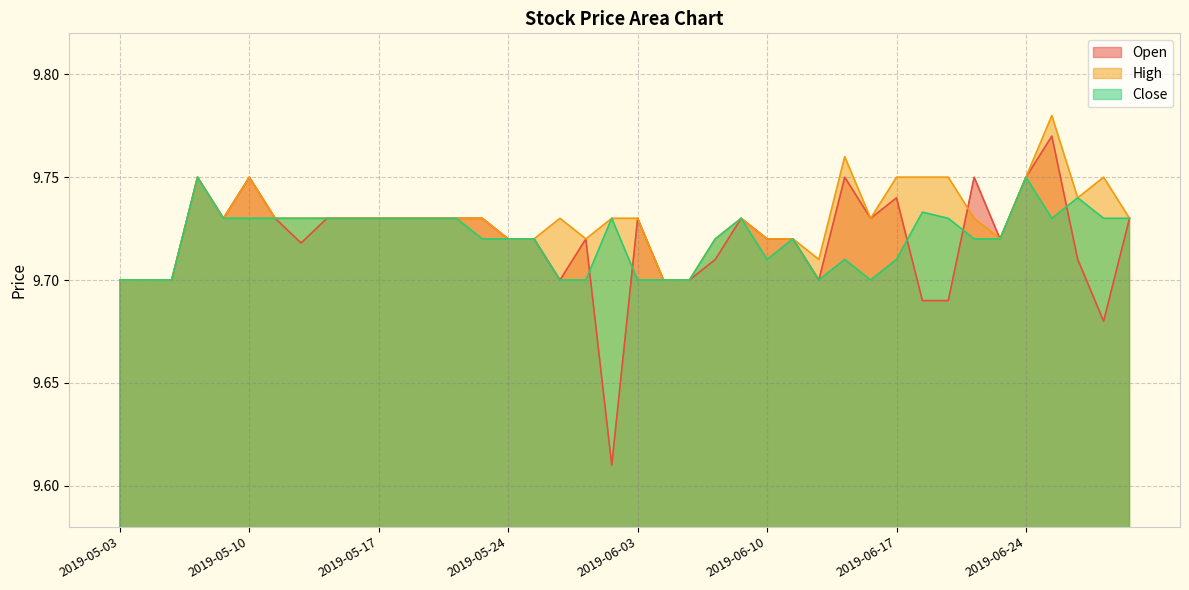

What is the difference between the maximum and minimum values in the High series?

0.1